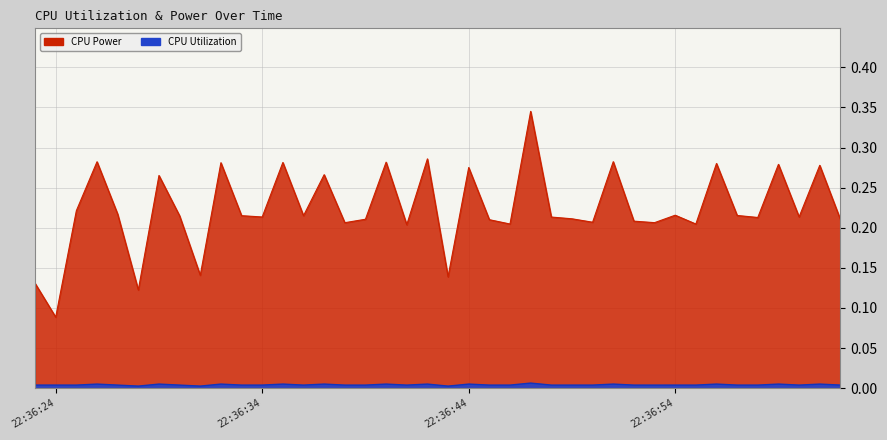

Which series has the widest spread of values?

CPU Power